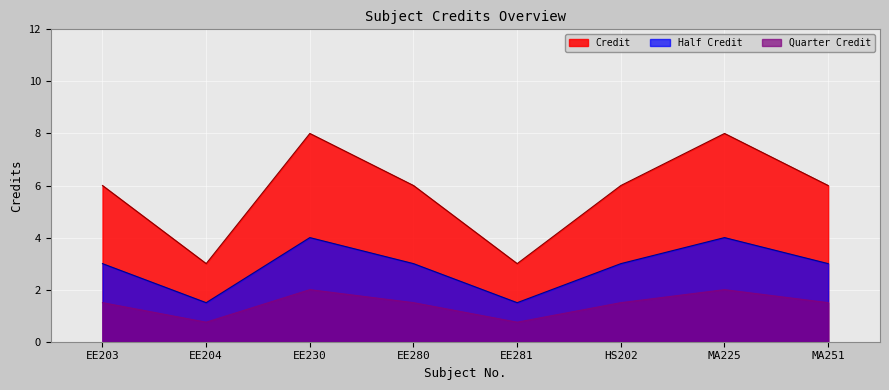

At which category does the data reach its first local peak?

EE230